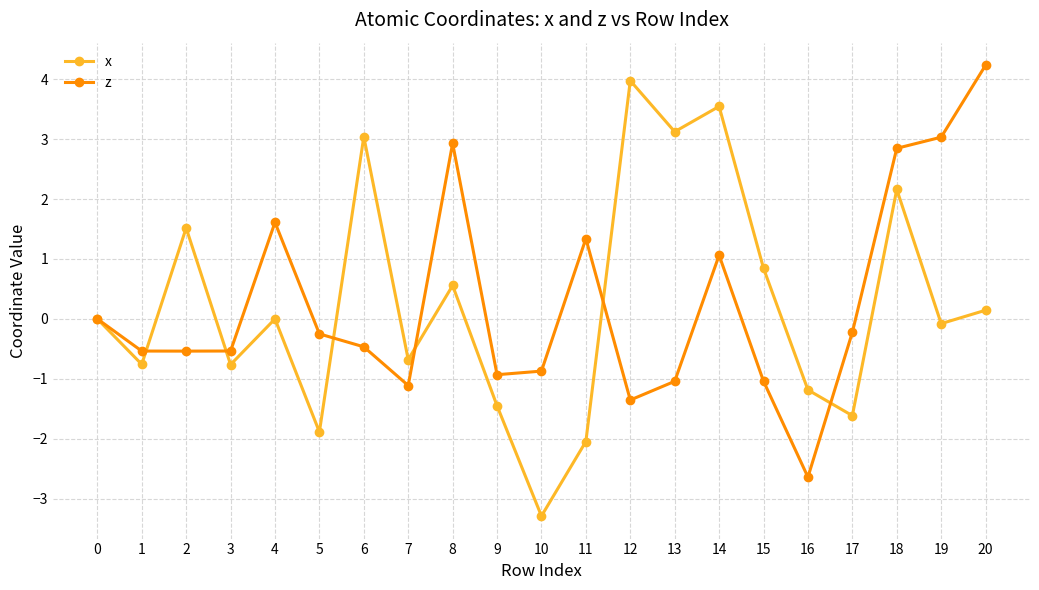

What is the difference between the highest and lowest values at 9?

0.5